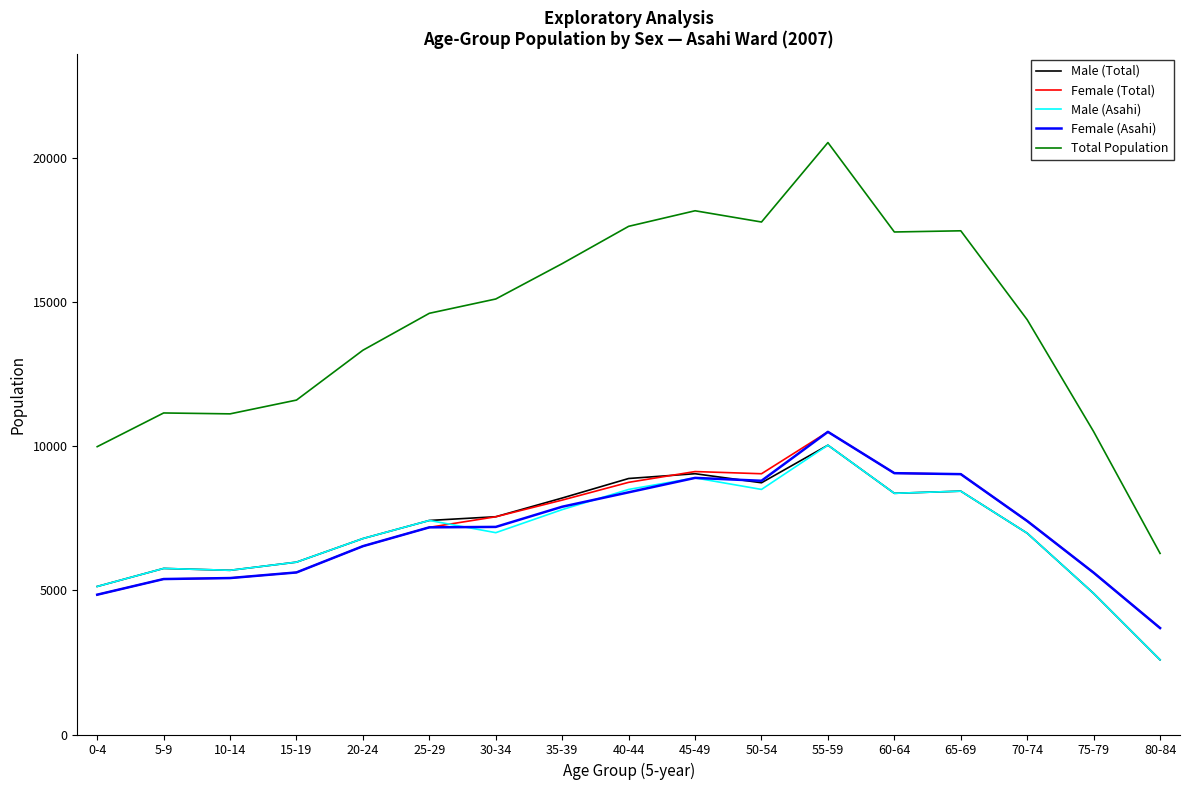

Which series has the widest spread of values?

Total Population